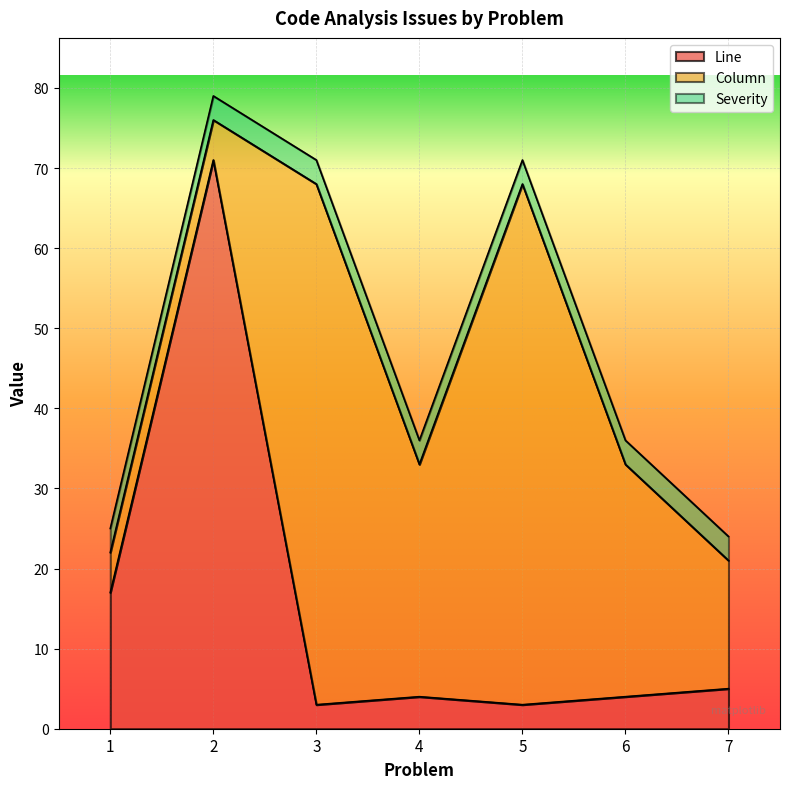

At 2, list the series in order from largest to smallest.

Line, Column, Severity